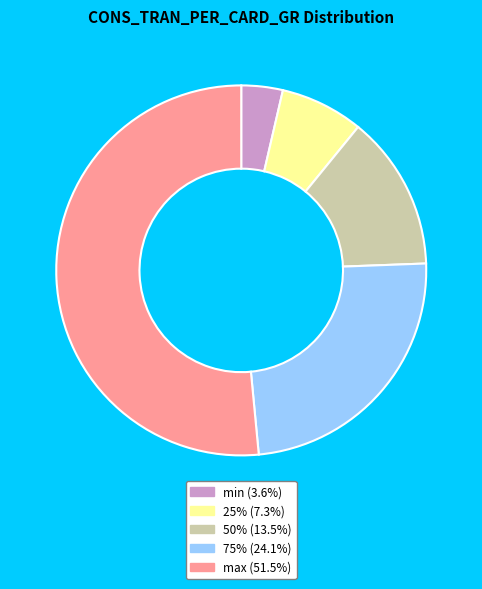

Is max the majority of the pie?

Yes